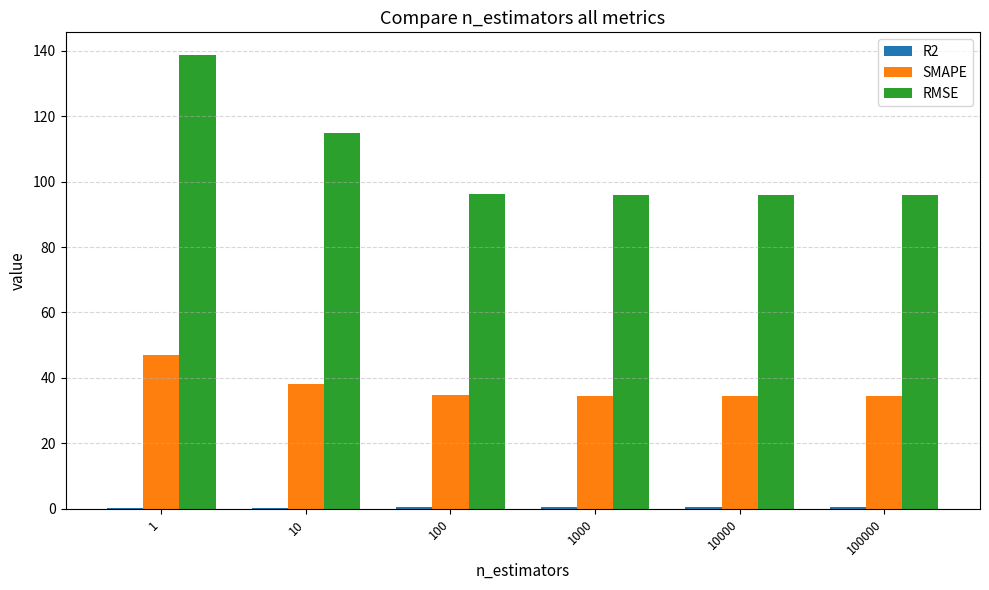

At which label is SMAPE closest to 40?

10